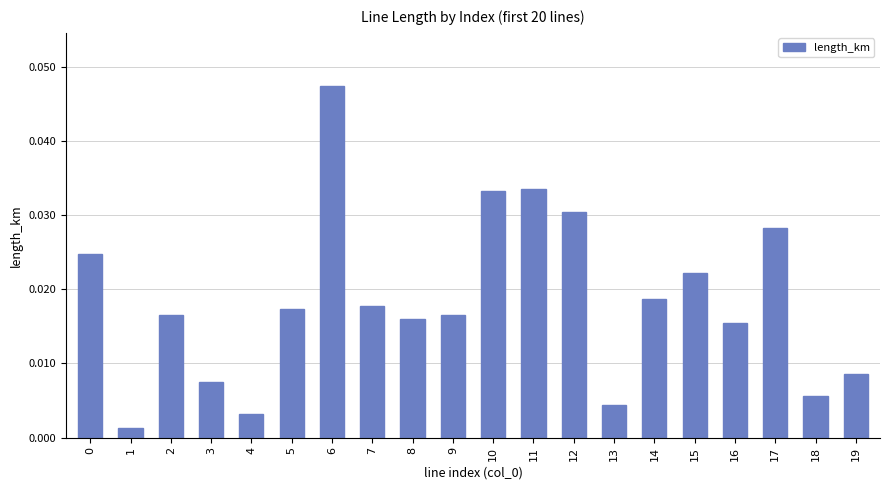

Which has a higher value, 17 or 10?

10